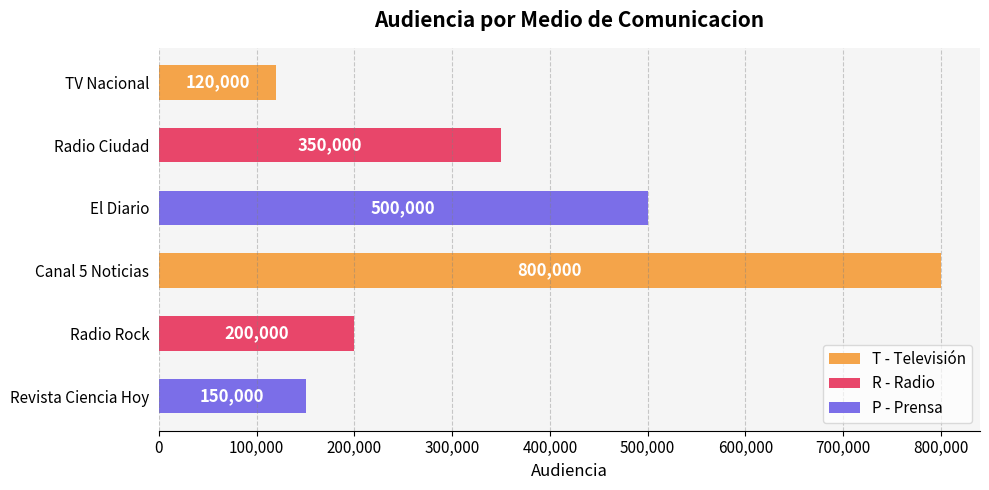

How many bars are there in total?

6